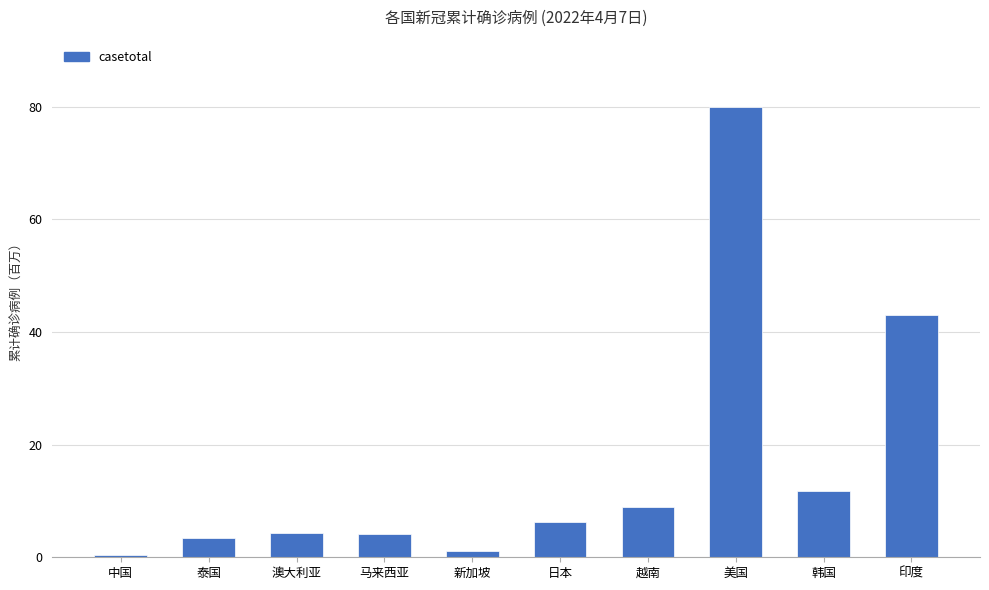

What value does the data have at 印度?

43.0